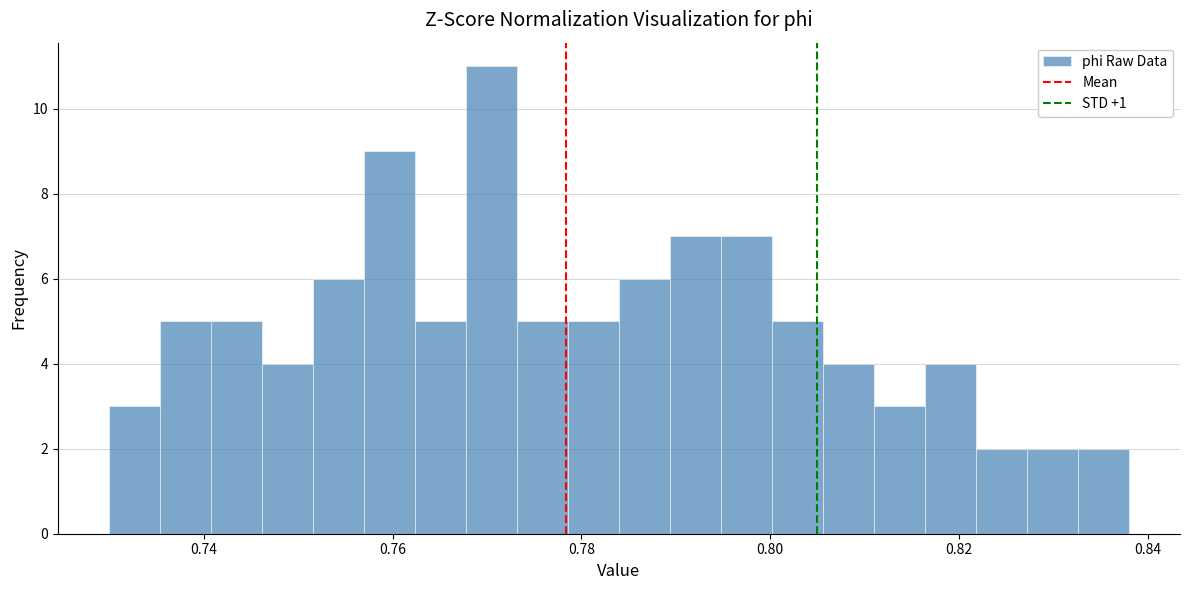

Around what value on the x-axis is the tallest bar? Give the approximate position of its centre, as read against the axis.

0.770